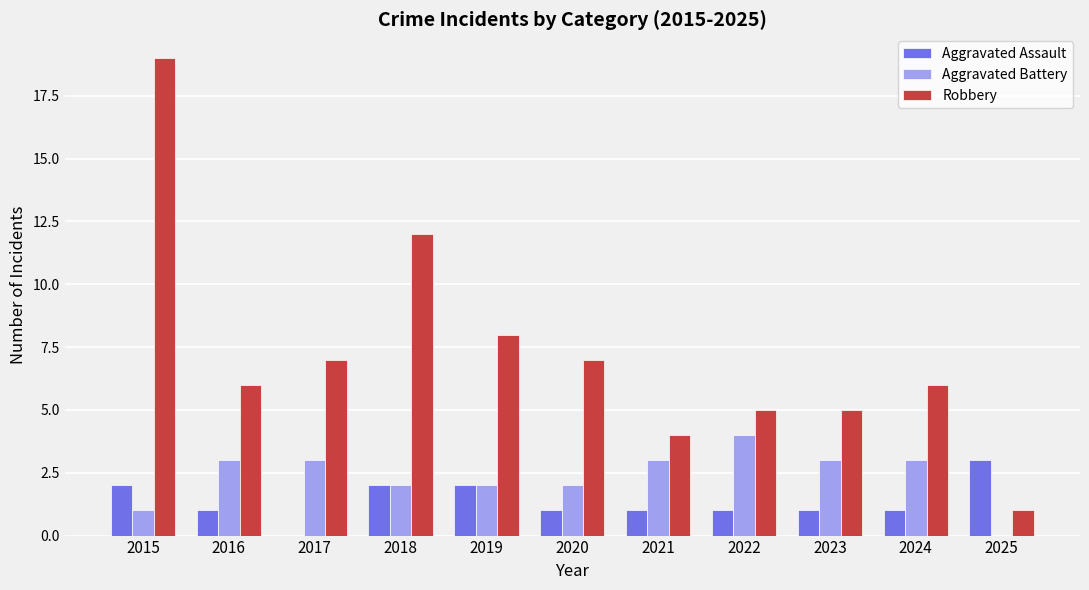

Which series changed the most between 2020 and 2021?

Robbery